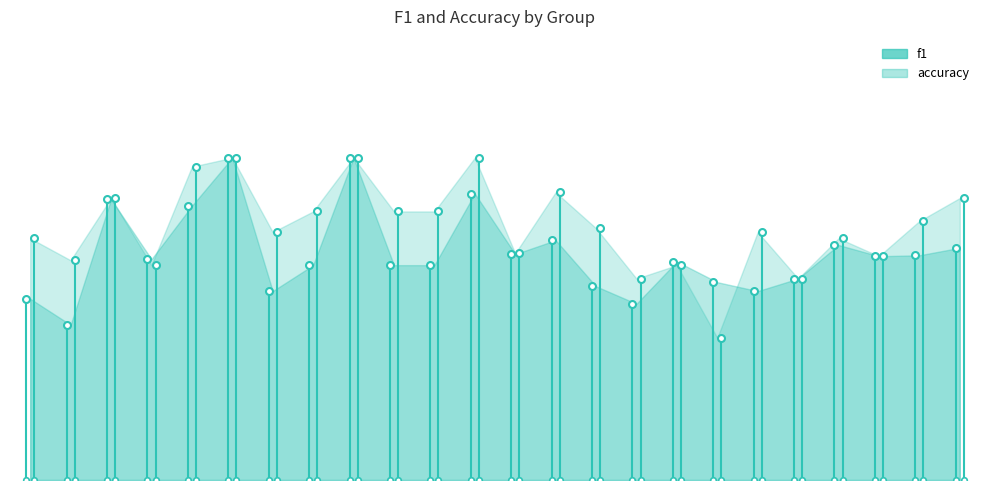

What is the approximate value of f1 at 10?

0.5